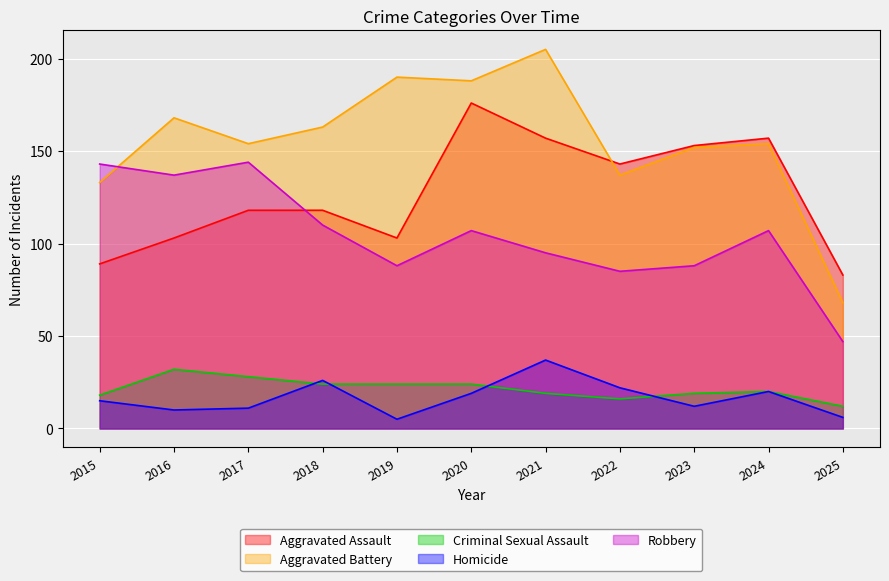

Reading left to right, what are all the values shown in this chart?

Aggravated Assault: 2015=89	2016=103	2017=118	2018=118	2019=103	2020=176	2021=157	2022=143	2023=153	2024=157	2025=83
Aggravated Battery: 2015=133	2016=168	2017=154	2018=163	2019=190	2020=188	2021=205	2022=137	2023=152	2024=154	2025=68
Criminal Sexual Assault: 2015=18	2016=32	2017=28	2018=24	2019=24	2020=24	2021=19	2022=16	2023=19	2024=20	2025=12
Homicide: 2015=15	2016=10	2017=11	2018=26	2019=5	2020=19	2021=37	2022=22	2023=12	2024=20	2025=6
Robbery: 2015=143	2016=137	2017=144	2018=110	2019=88	2020=107	2021=95	2022=85	2023=88	2024=107	2025=47